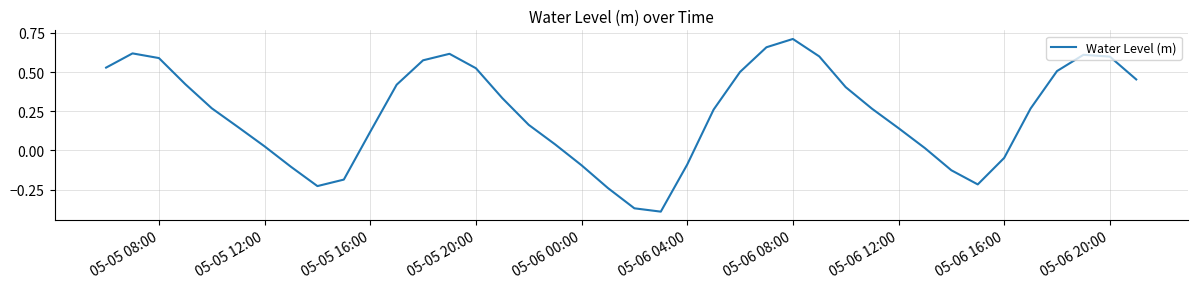

What is the difference between the maximum and minimum values?

1.1